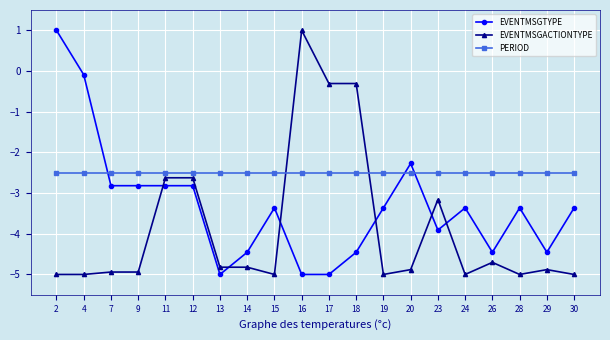

Between 4 and 24, which series saw the biggest shift?

EVENTMSGTYPE